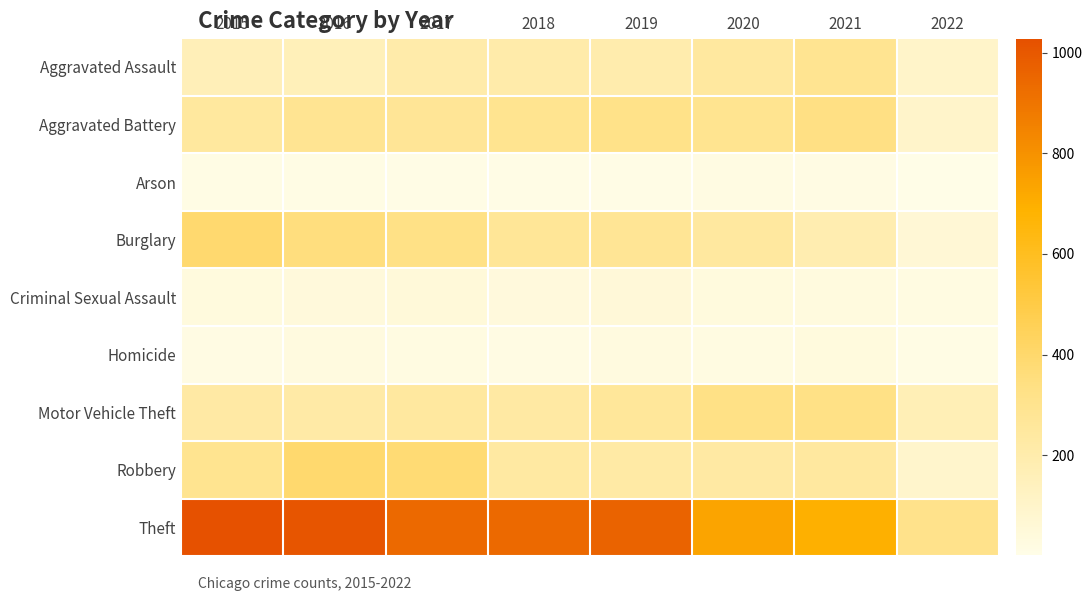

At how many categories does at least one series exceed 692?

6